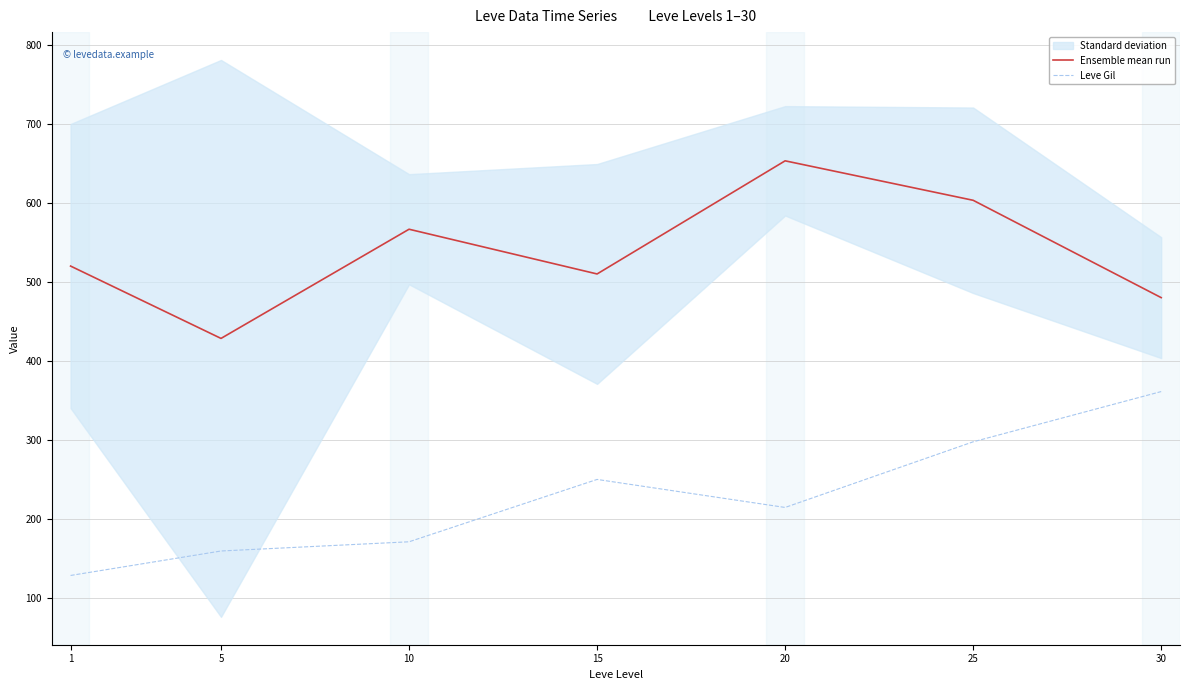

What is the average value of the Leve Gil series?

225.7